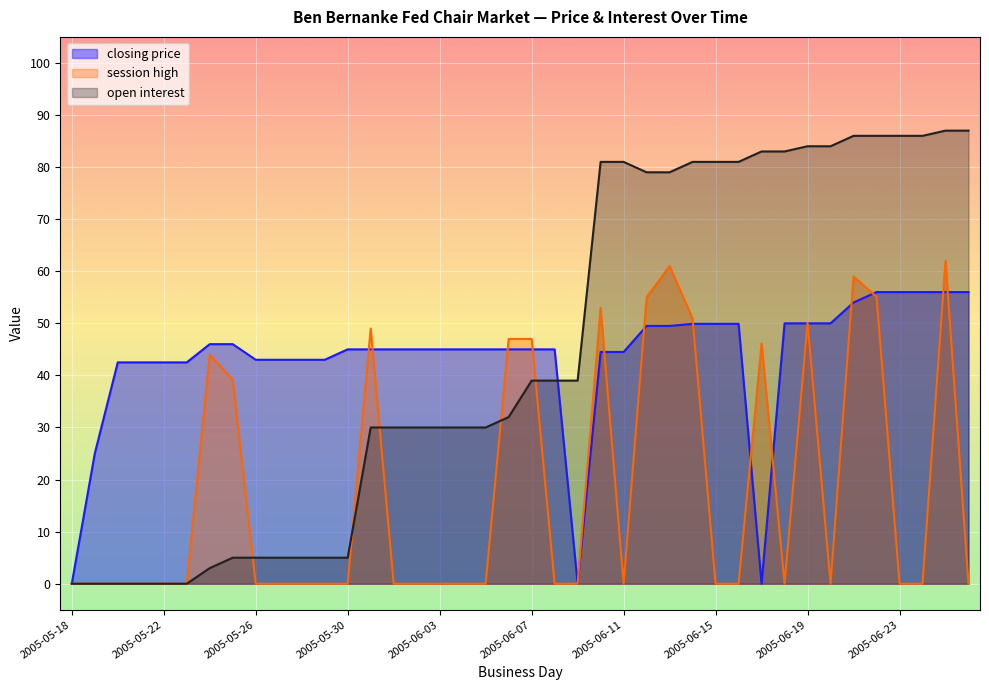

Reading right to left, transcribe all the data shown in this chart.

closing price: 2005-06-26=56.0	2005-06-25=56.0	2005-06-24=56.0	2005-06-23=56.0	2005-06-22=56.0	2005-06-21=54.0	2005-06-20=50.0	2005-06-19=50.0	2005-06-18=50.0	2005-06-17=0.0	2005-06-16=49.9	2005-06-15=49.9	2005-06-14=49.9	2005-06-13=49.5	2005-06-12=49.5	2005-06-11=44.5	2005-06-10=44.5	2005-06-09=0.0	2005-06-08=45.0	2005-06-07=45.0	2005-06-06=45.0	2005-06-05=45.0	2005-06-04=45.0	2005-06-03=45.0	2005-06-02=45.0	2005-06-01=45.0	2005-05-31=45.0	2005-05-30=45.0	2005-05-29=43.0	2005-05-28=43.0	2005-05-27=43.0	2005-05-26=43.0	2005-05-25=46.0	2005-05-24=46.0	2005-05-23=42.5	2005-05-22=42.5	2005-05-21=42.5	2005-05-20=42.5	2005-05-19=25.0	2005-05-18=0.0
session high: 2005-06-26=0.0	2005-06-25=62.0	2005-06-24=0.0	2005-06-23=0.0	2005-06-22=55.1	2005-06-21=59.0	2005-06-20=0.0	2005-06-19=50.1	2005-06-18=0.0	2005-06-17=46.1	2005-06-16=0.0	2005-06-15=0.0	2005-06-14=50.9	2005-06-13=61.0	2005-06-12=55.0	2005-06-11=0.0	2005-06-10=53.0	2005-06-09=0.0	2005-06-08=0.0	2005-06-07=47.0	2005-06-06=47.0	2005-06-05=0.0	2005-06-04=0.0	2005-06-03=0.0	2005-06-02=0.0	2005-06-01=0.0	2005-05-31=49.0	2005-05-30=0.0	2005-05-29=0.0	2005-05-28=0.0	2005-05-27=0.0	2005-05-26=0.0	2005-05-25=39.1	2005-05-24=44.0	2005-05-23=0.0	2005-05-22=0.0	2005-05-21=0.0	2005-05-20=0.0	2005-05-19=0.0	2005-05-18=0.0
open interest: 2005-06-26=87.0	2005-06-25=87.0	2005-06-24=86.0	2005-06-23=86.0	2005-06-22=86.0	2005-06-21=86.0	2005-06-20=84.0	2005-06-19=84.0	2005-06-18=83.0	2005-06-17=83.0	2005-06-16=81.0	2005-06-15=81.0	2005-06-14=81.0	2005-06-13=79.0	2005-06-12=79.0	2005-06-11=81.0	2005-06-10=81.0	2005-06-09=39.0	2005-06-08=39.0	2005-06-07=39.0	2005-06-06=32.0	2005-06-05=30.0	2005-06-04=30.0	2005-06-03=30.0	2005-06-02=30.0	2005-06-01=30.0	2005-05-31=30.0	2005-05-30=5.0	2005-05-29=5.0	2005-05-28=5.0	2005-05-27=5.0	2005-05-26=5.0	2005-05-25=5.0	2005-05-24=3.0	2005-05-23=0.0	2005-05-22=0.0	2005-05-21=0.0	2005-05-20=0.0	2005-05-19=0.0	2005-05-18=0.0